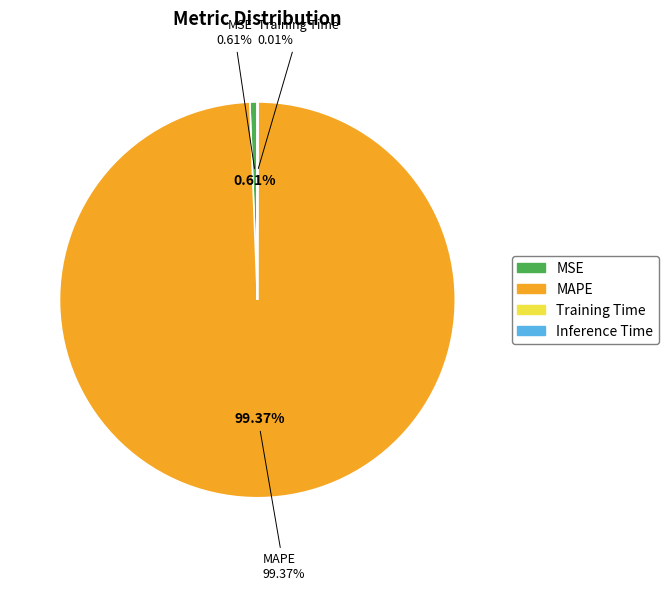

Count the number of slices in the pie.

4